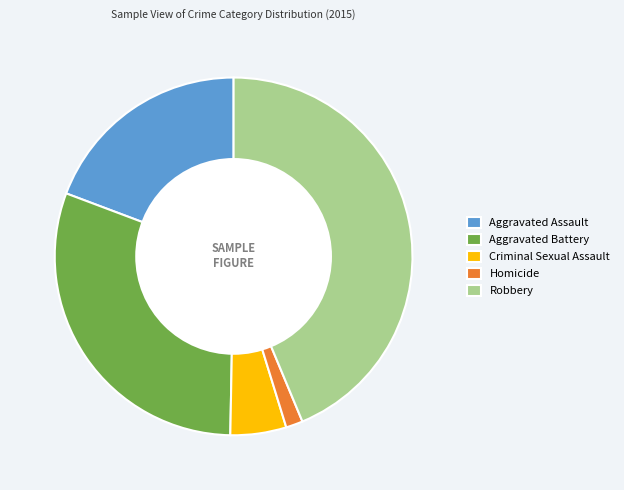

Is there any slice that represents more than half of the pie?

No